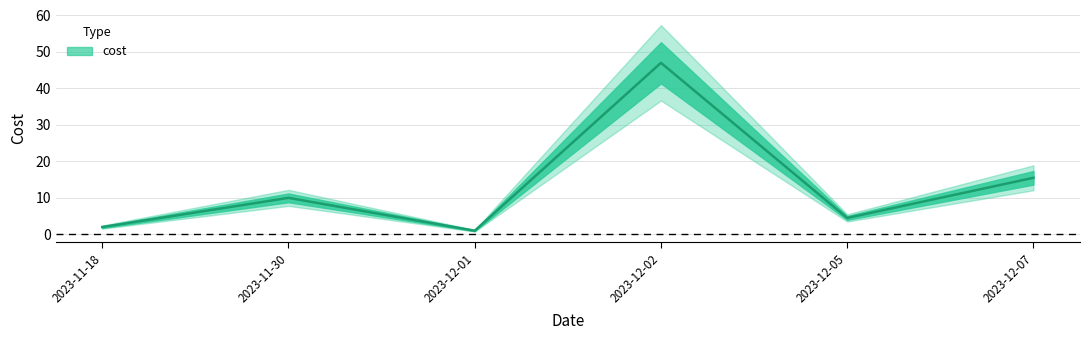

Between 2023-12-05 and 2023-11-18, which is larger?

2023-12-05